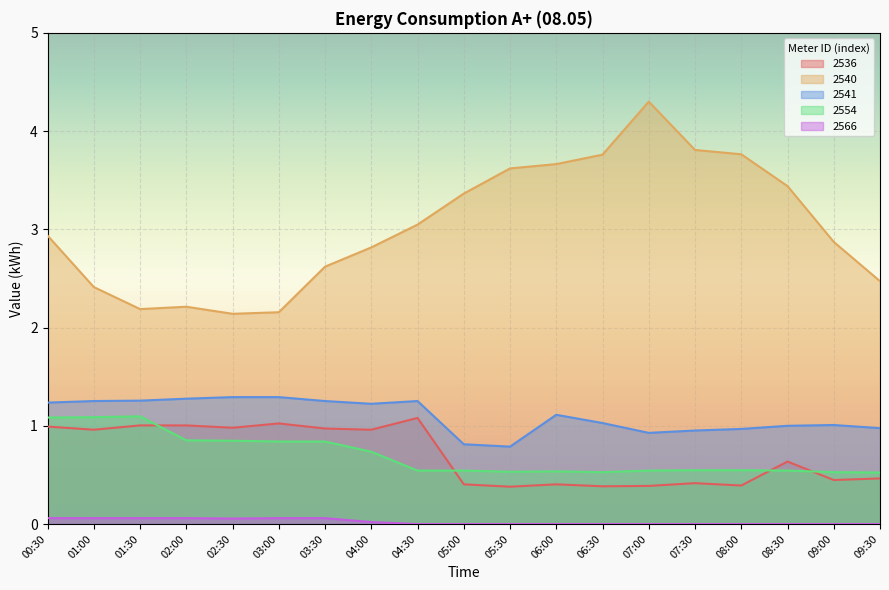

Rank the series by their maximum value, from highest to lowest.

2540, 2541, 2554, 2536, 2566